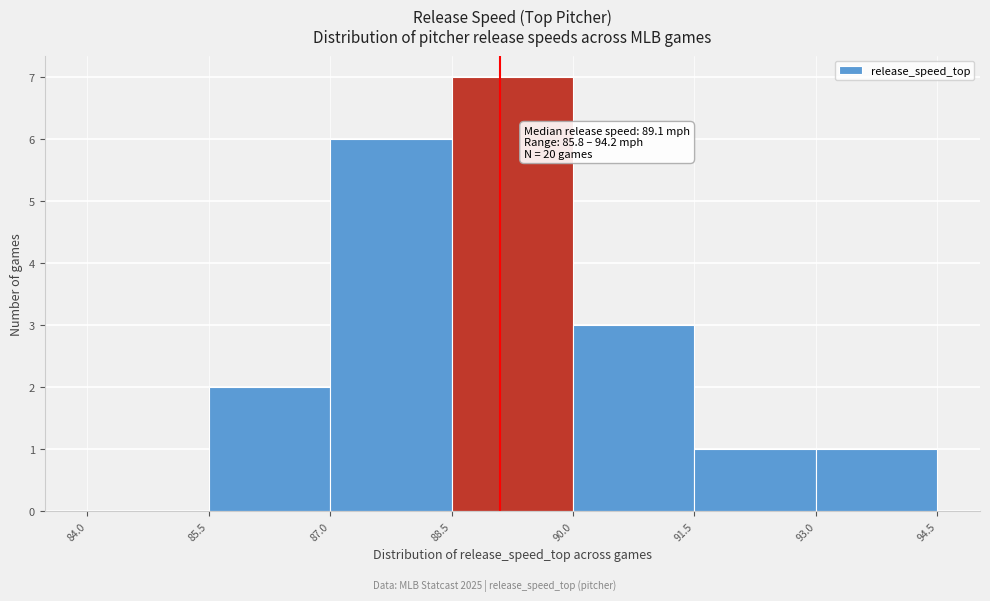

Over which range of the x-axis is the bar tallest?

88.5 to 90.0